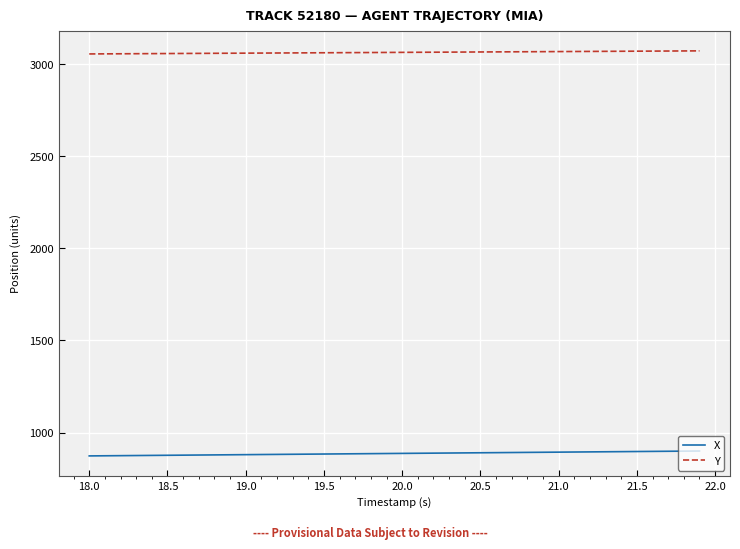

What is the minimum value for Y?

3056.0